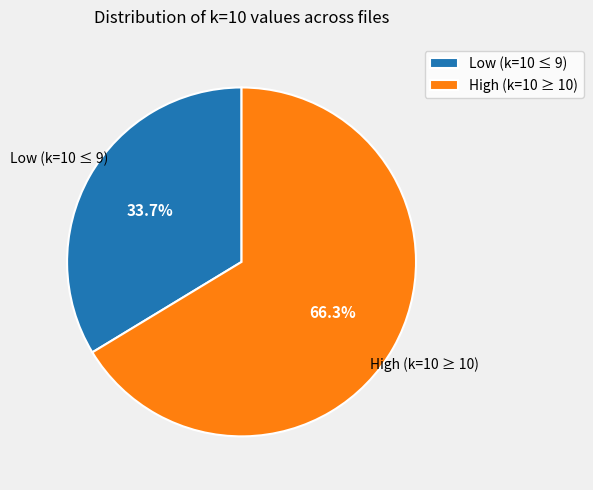

Is there any slice that represents more than half of the pie?

Yes